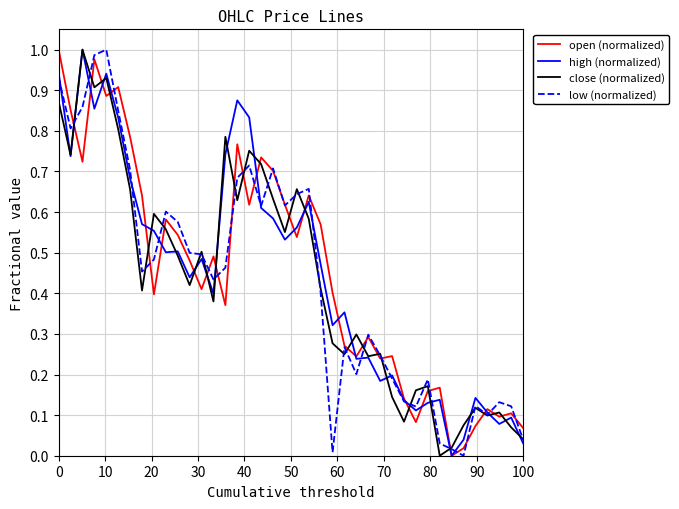

Is this an area chart (filled region under the line)?

No